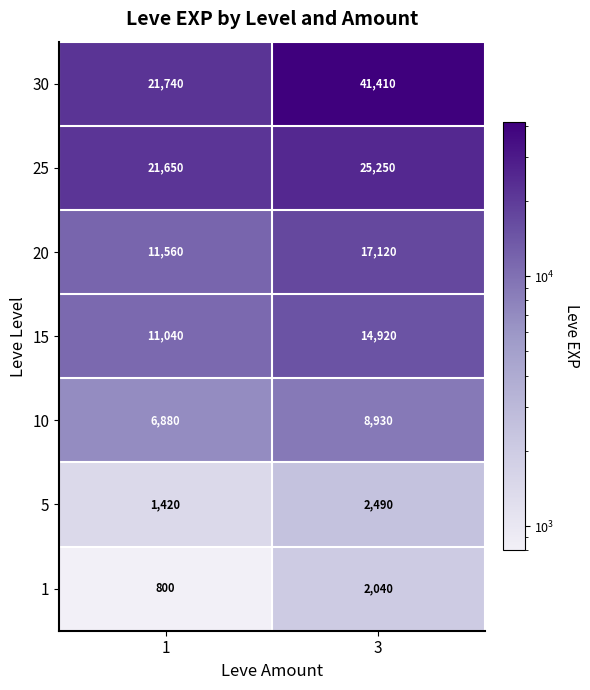

What is the difference between the highest and lowest values at 1?

20940